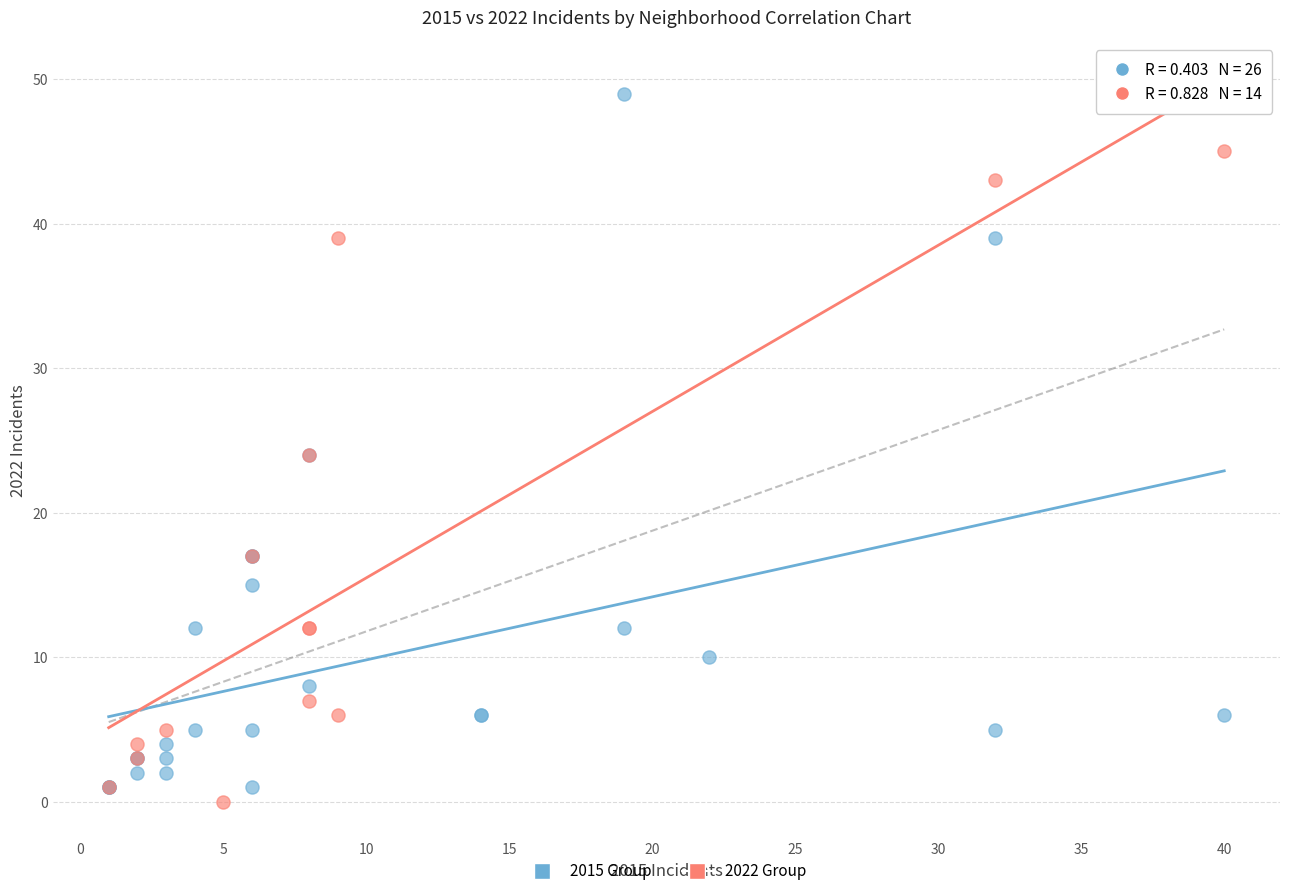

Which series reaches the maximum Y coordinate?

2015 Group